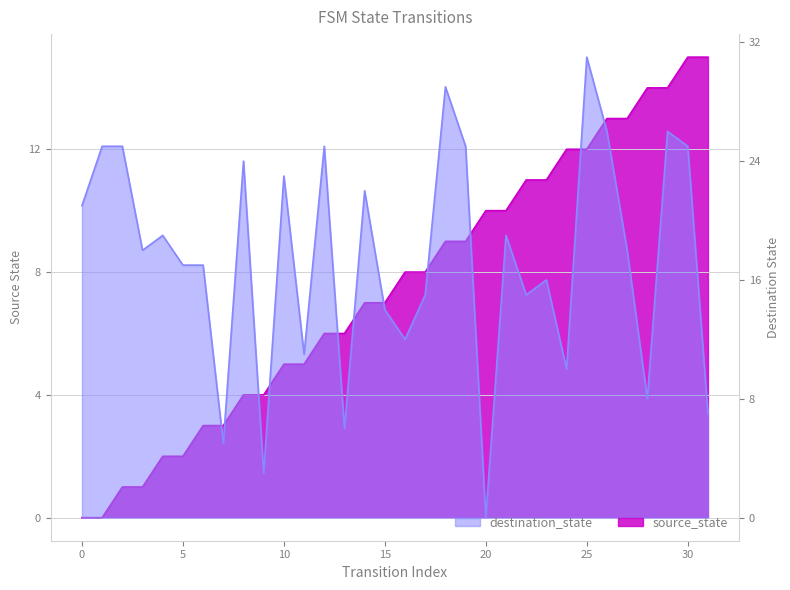

The destination_state series shows 2 at 9. True or false?

False